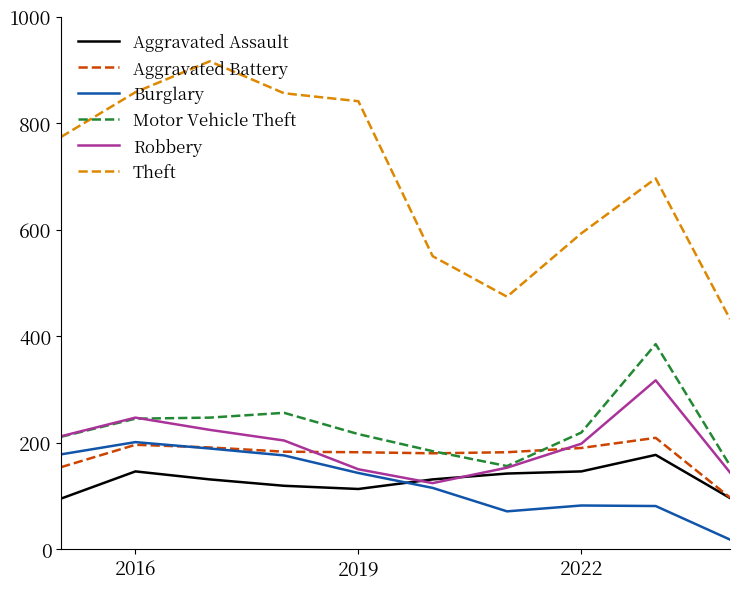

What is the sum of all Motor Vehicle Theft values?

2276